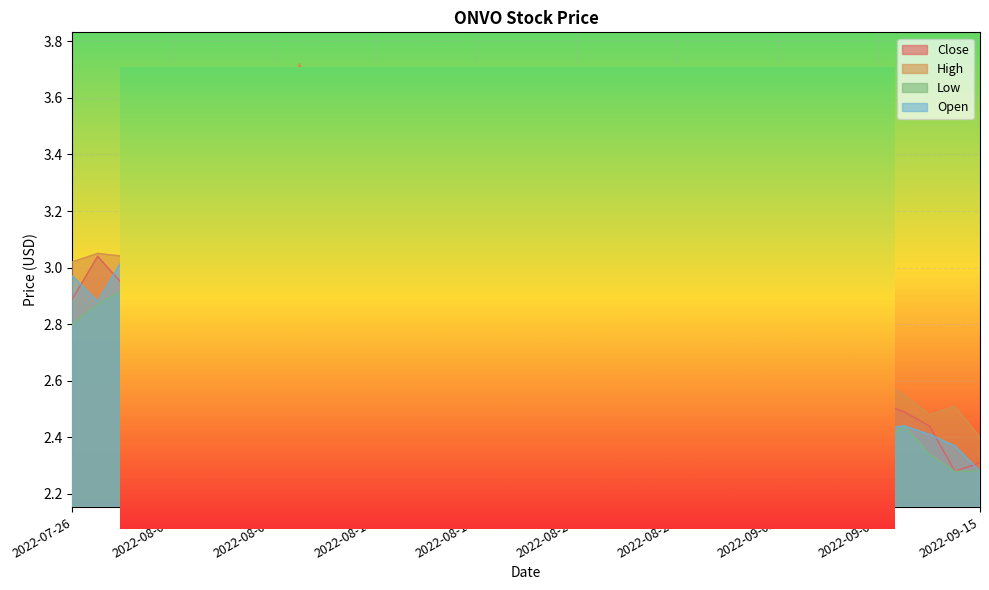

Reading right to left, extract all data points from this chart.

Close: 2.3	2.3	2.4	2.5	2.5	2.4	2.4	2.6	2.3	2.3	2.4	2.3	2.5	2.6	2.6	2.5	2.6	2.8	2.9	3.0	3.0	3.0	3.0	3.3	3.3	3.3	3.2	3.5	3.2	3.0	2.9	2.9	2.9	2.9	2.9	3.0	2.9
High: 2.4	2.5	2.5	2.5	2.6	2.4	2.4	2.9	2.5	2.6	2.5	2.5	2.6	2.6	2.8	2.7	2.9	3.0	3.0	3.0	3.0	3.2	3.2	3.3	3.6	3.4	3.5	3.7	3.3	3.0	3.0	2.9	3.0	3.0	3.0	3.0	3.0
Low: 2.3	2.3	2.3	2.4	2.4	2.3	2.2	2.5	2.3	2.3	2.3	2.3	2.4	2.5	2.5	2.5	2.6	2.7	2.8	2.8	2.9	3.0	2.9	3.1	3.3	3.2	3.0	3.2	3.0	2.9	2.9	2.8	2.9	2.8	2.9	2.9	2.8
Open: 2.3	2.4	2.4	2.4	2.4	2.4	2.3	2.6	2.3	2.6	2.3	2.4	2.6	2.6	2.7	2.7	2.9	2.8	3.0	3.0	3.0	3.2	3.2	3.3	3.4	3.2	3.5	3.2	3.0	2.9	2.9	2.8	2.9	2.9	3.0	2.9	3.0